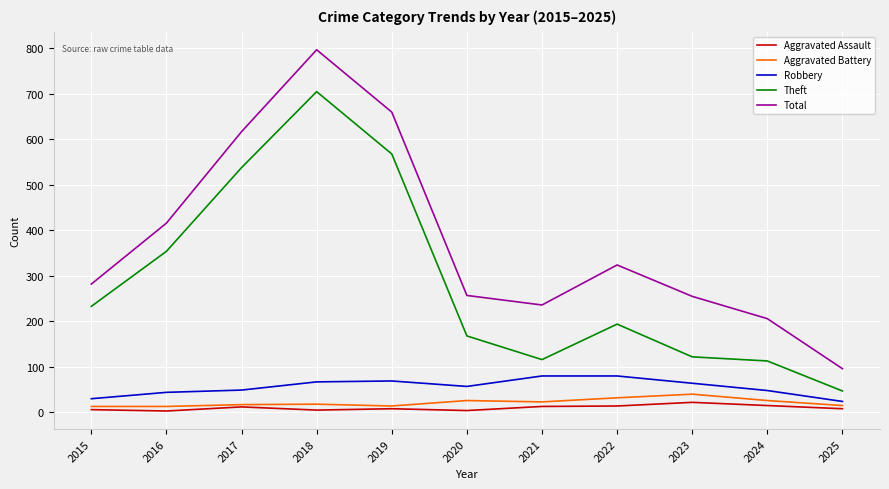

Which series has the largest range (max minus min)?

Total